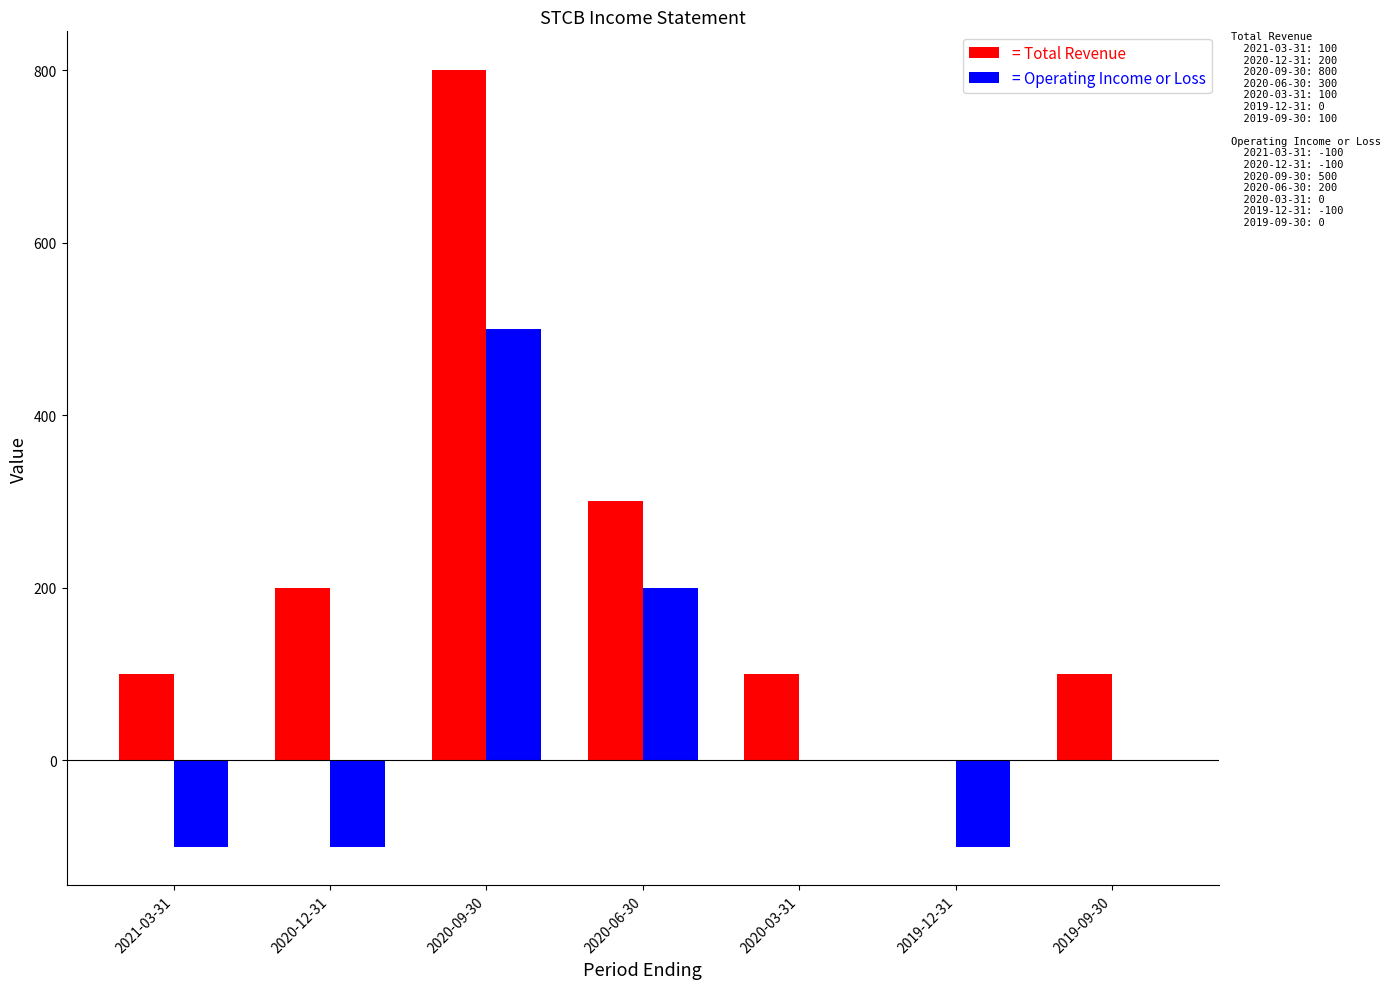

True or false: = Total Revenue has a value of 1141 at 2020-09-30.

False